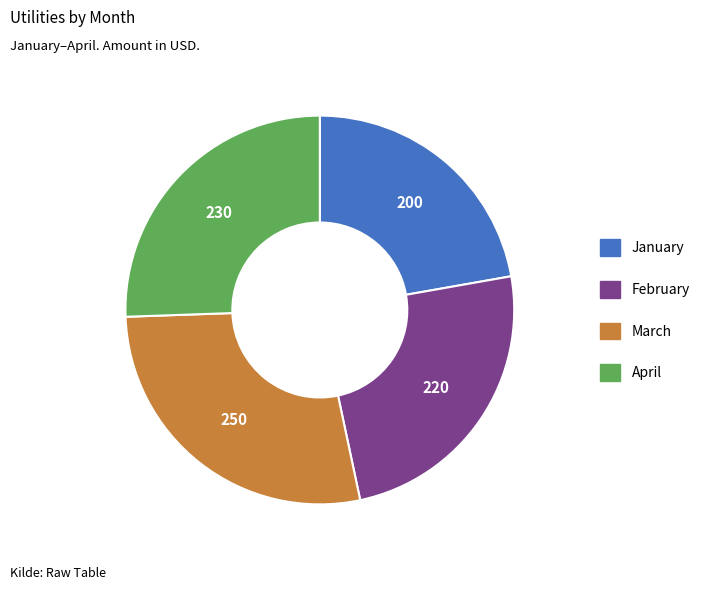

True or false: February accounts for 34% of the total.

False